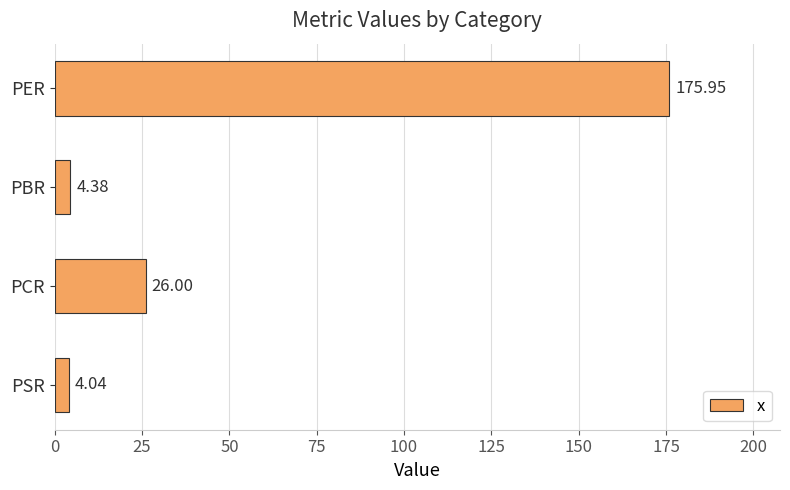

What is the label of the 3rd bar from the bottom?

PBR